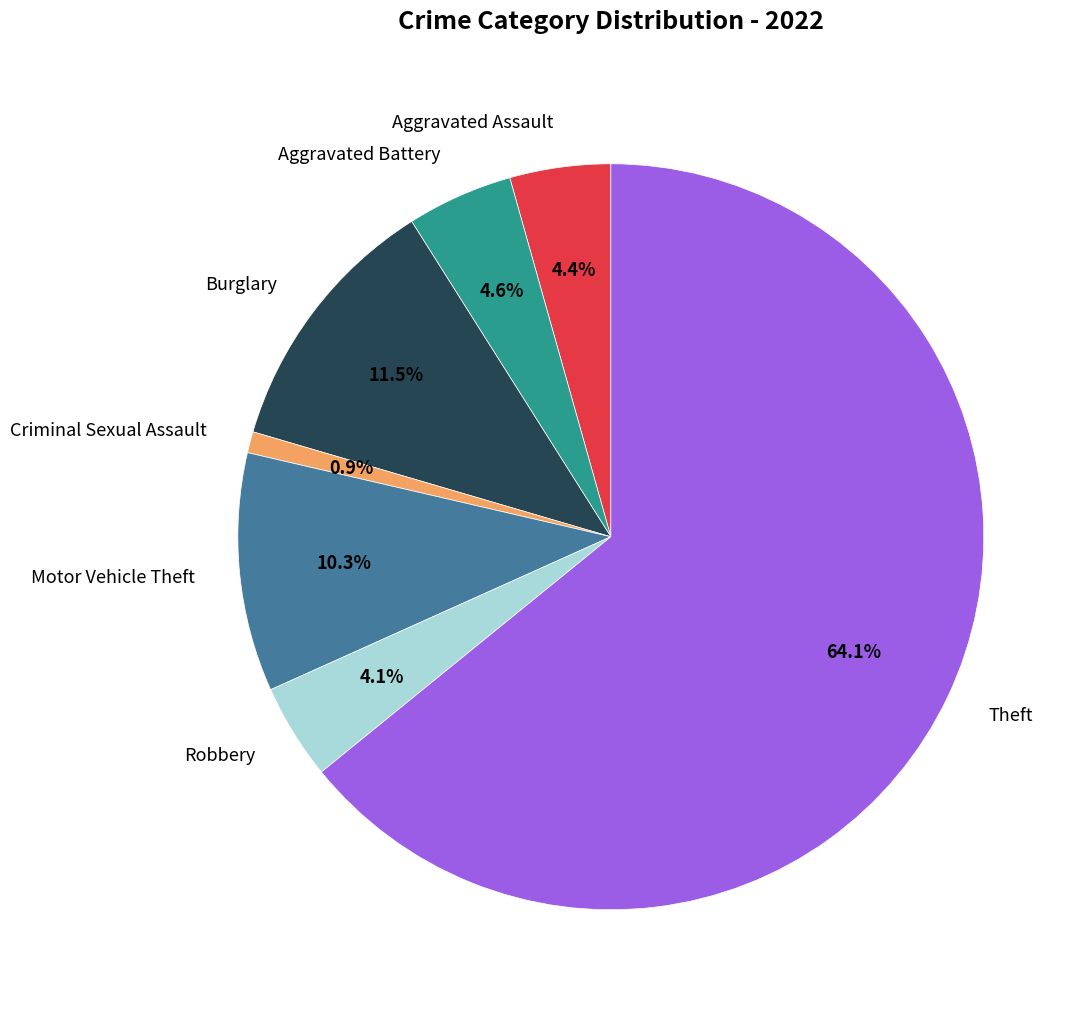

Do Robbery and Aggravated Battery together represent more than half of the pie?

No